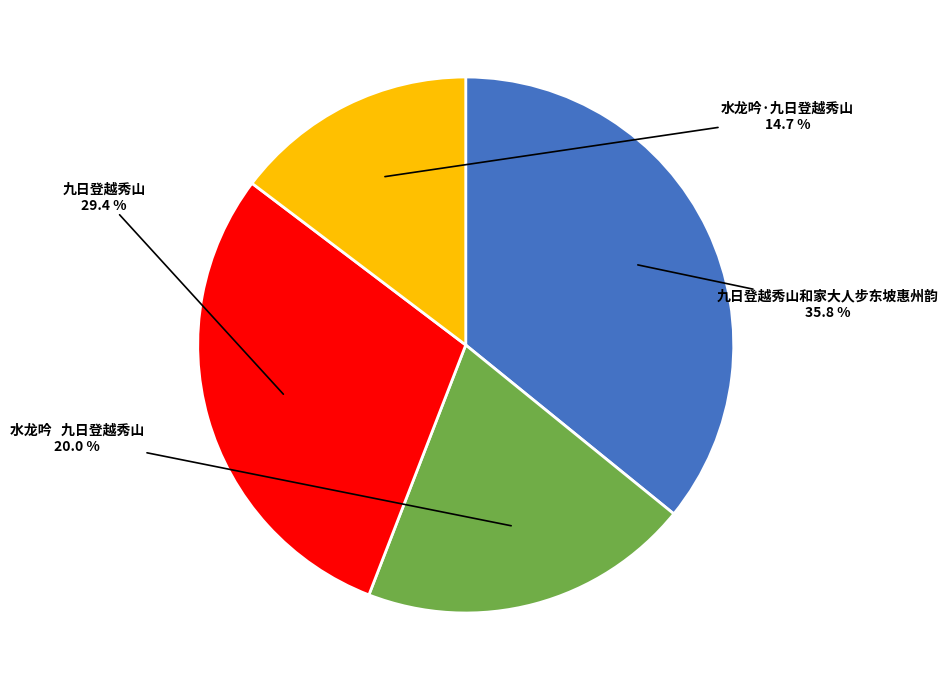

To the nearest percent, what is the average slice percentage?

25%